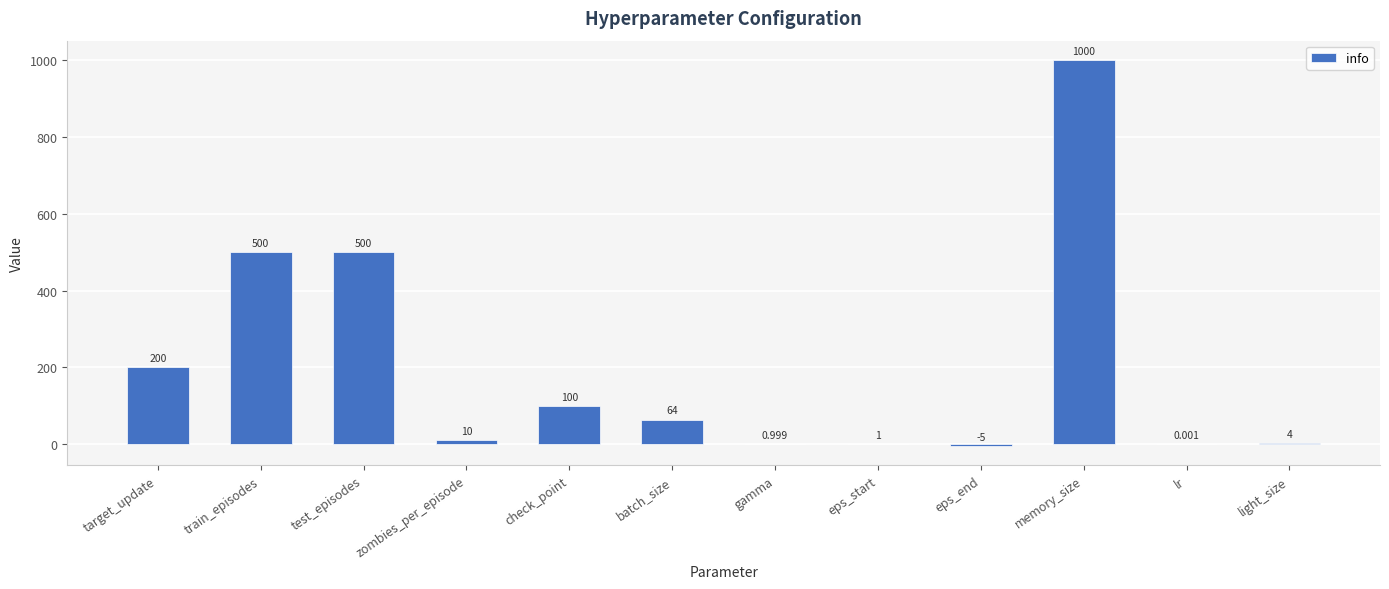

Between eps_end and eps_start, which is larger?

eps_start